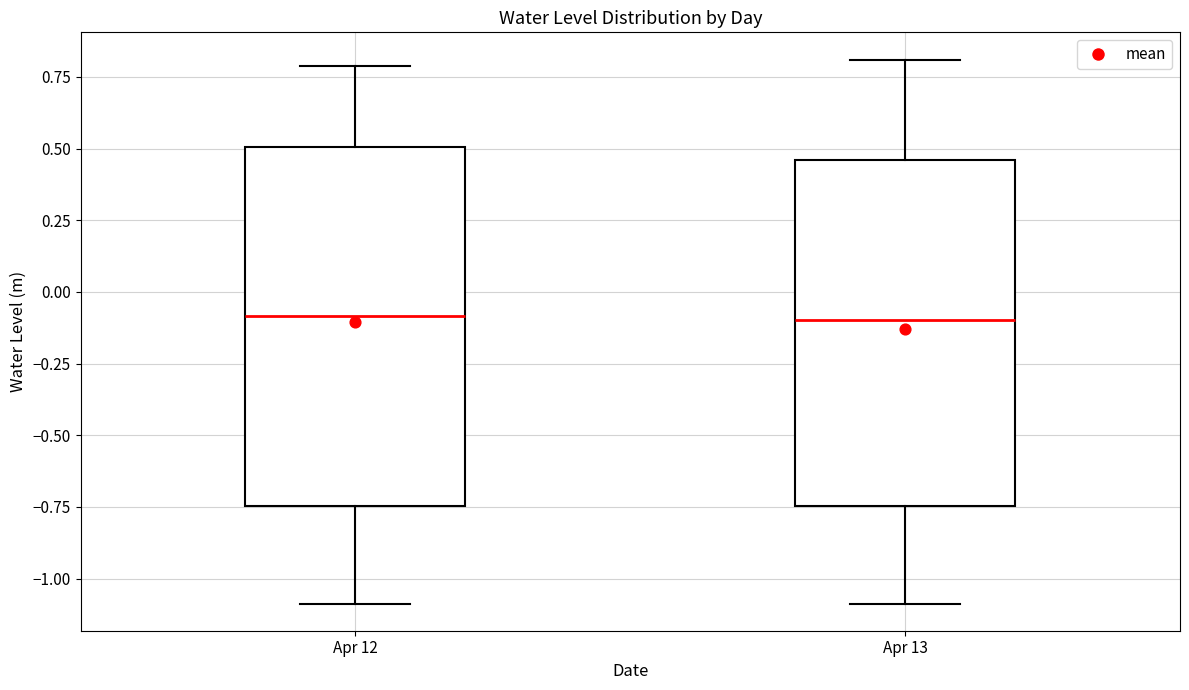

Reading left to right, read every box against the y-axis: the position of its median line, the range the box covers, and the ends of its whiskers. The values are not printed on the chart, so give them approximately, as read against the axis.

Apr 12: median -0.10, box -0.75 to 0.50, whiskers -1.10 to 0.80
Apr 13: median -0.10, box -0.75 to 0.45, whiskers -1.10 to 0.80